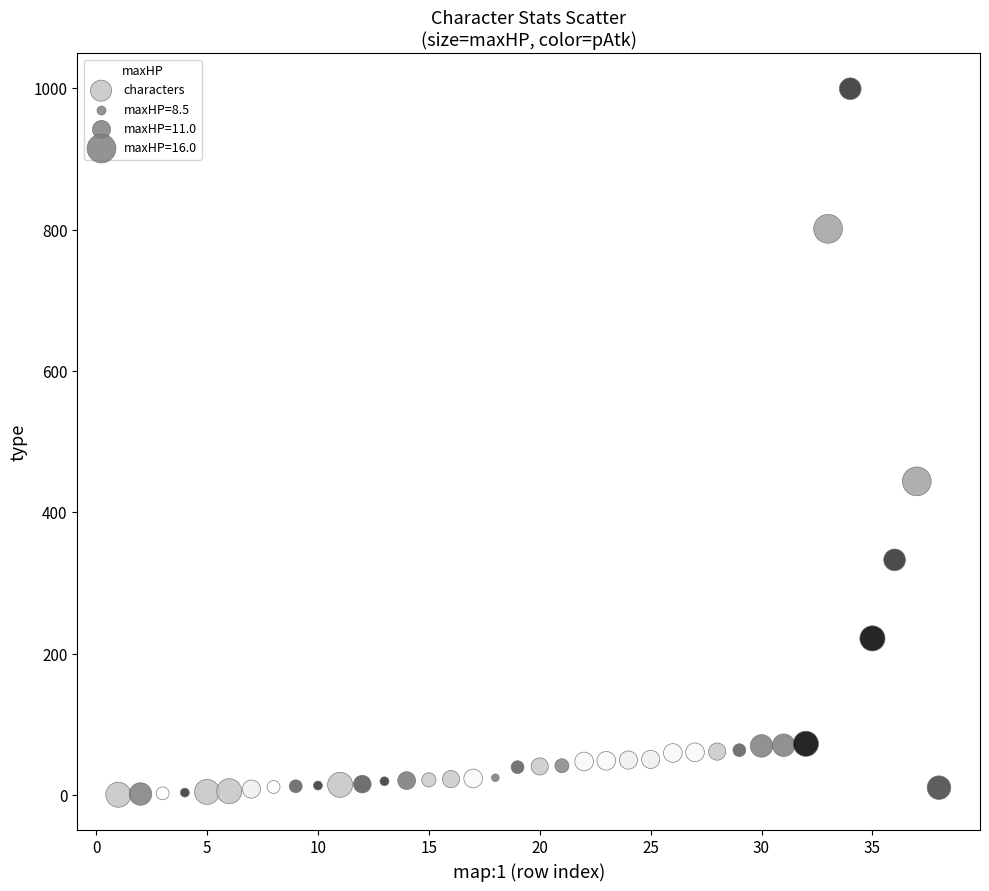

What is the range of Y values (max minus min)?

998